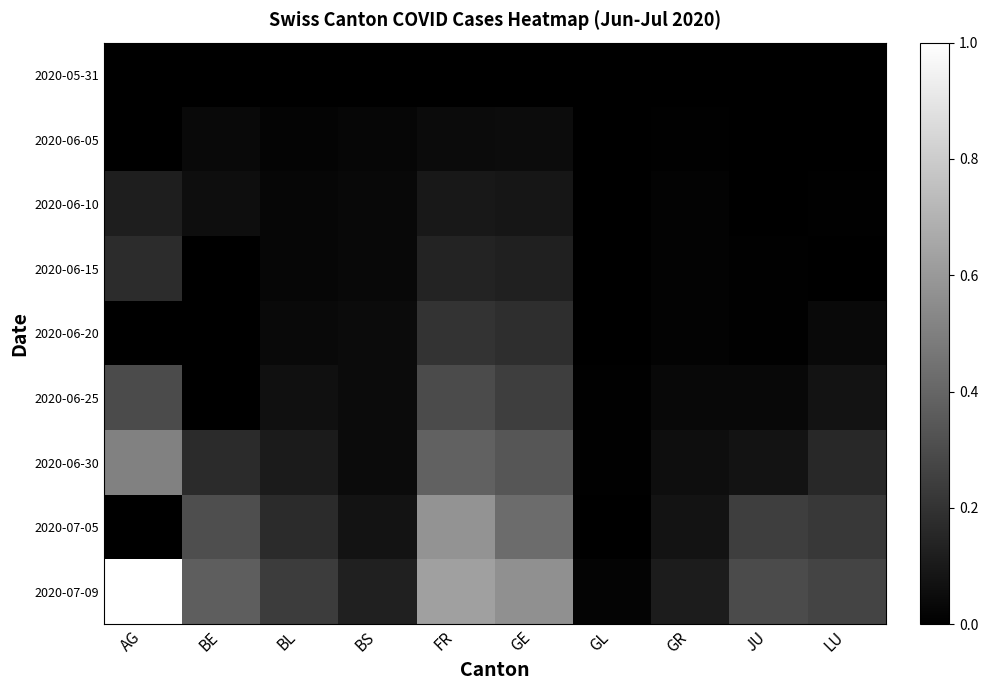

Reading left to right, what are all the values shown in this chart?

2020-05-31: AG=0.0	BE=0.0	BL=0.0	BS=0.0	FR=0.0	GE=0.0	GL=0.0	GR=0.0	JU=0.0	LU=0.0
2020-06-05: AG=0.0	BE=0.0	BL=0.0	BS=0.0	FR=0.0	GE=0.1	GL=0.0	GR=0.0	JU=0.0	LU=0.0
2020-06-10: AG=0.1	BE=0.1	BL=0.0	BS=0.0	FR=0.1	GE=0.1	GL=0.0	GR=0.0	JU=0.0	LU=0.0
2020-06-15: AG=0.2	BE=0.0	BL=0.0	BS=0.0	FR=0.1	GE=0.1	GL=0.0	GR=0.0	JU=0.0	LU=0.0
2020-06-20: AG=0.0	BE=0.0	BL=0.0	BS=0.0	FR=0.2	GE=0.2	GL=0.0	GR=0.0	JU=0.0	LU=0.0
2020-06-25: AG=0.3	BE=0.0	BL=0.1	BS=0.0	FR=0.3	GE=0.2	GL=0.0	GR=0.0	JU=0.0	LU=0.1
2020-06-30: AG=0.5	BE=0.2	BL=0.1	BS=0.0	FR=0.4	GE=0.3	GL=0.0	GR=0.1	JU=0.1	LU=0.2
2020-07-05: AG=0.0	BE=0.3	BL=0.2	BS=0.1	FR=0.6	GE=0.4	GL=0.0	GR=0.1	JU=0.2	LU=0.2
2020-07-09: AG=1.0	BE=0.4	BL=0.2	BS=0.1	FR=0.6	GE=0.6	GL=0.0	GR=0.1	JU=0.3	LU=0.3